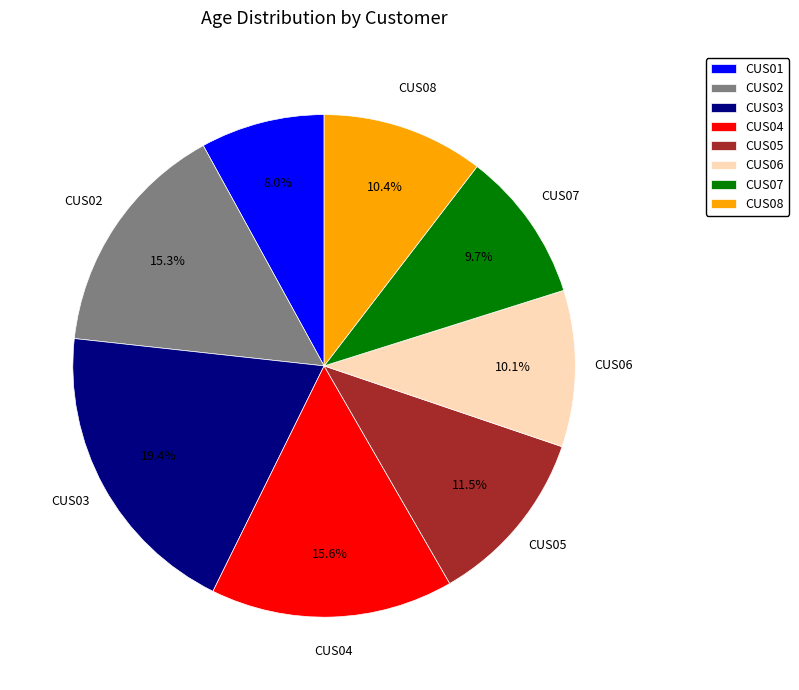

Does CUS05 account for over 50% of the chart?

No